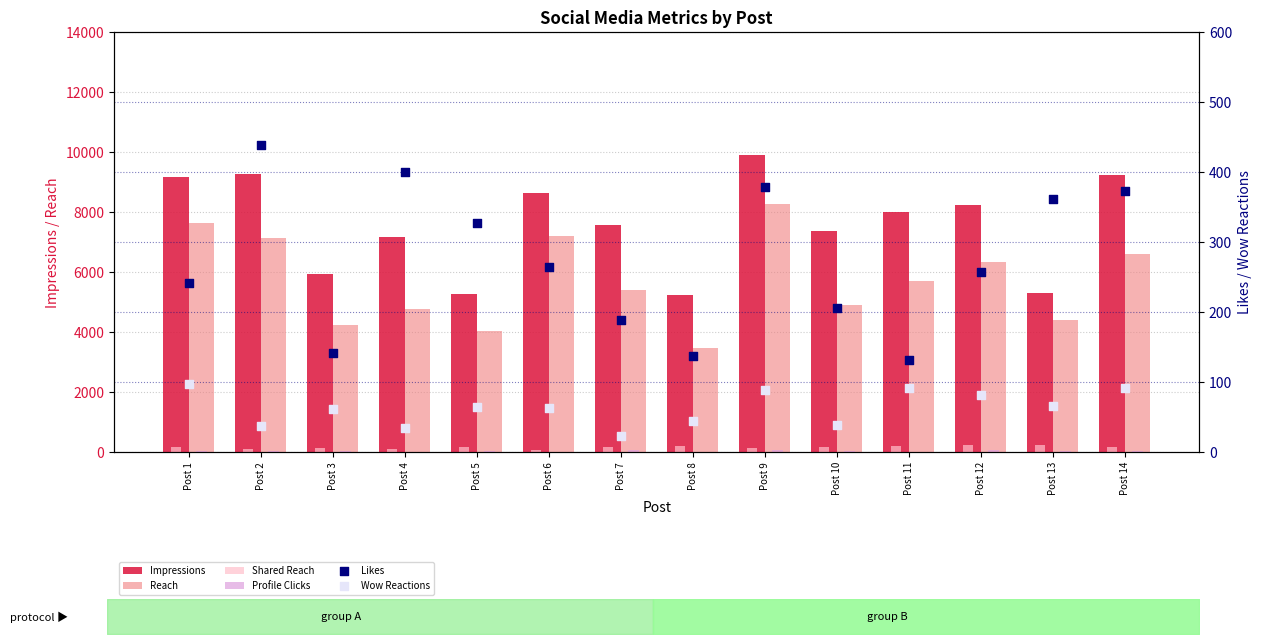

Which series has the largest total across all categories?

Impressions